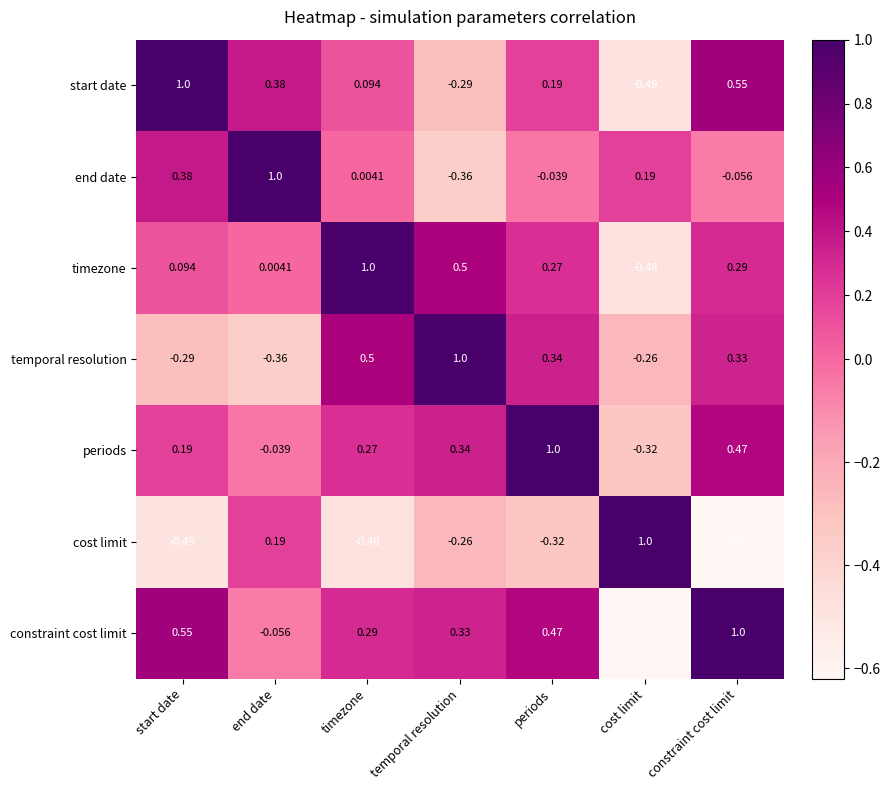

What is the total value across all series at timezone?

1.7